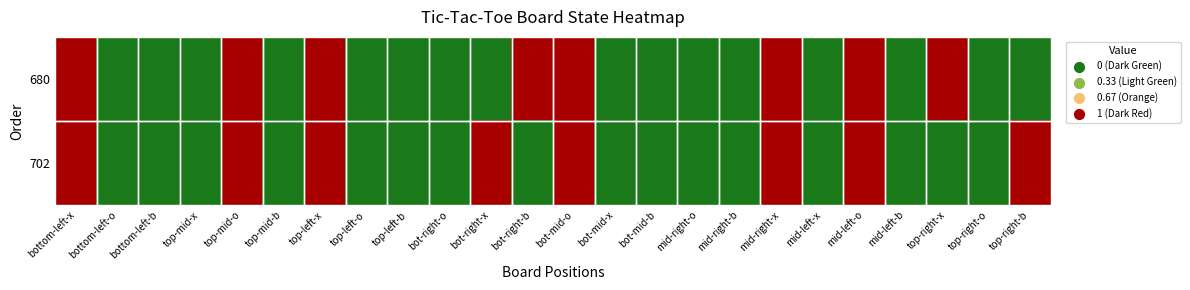

Which series has the widest spread of values?

680